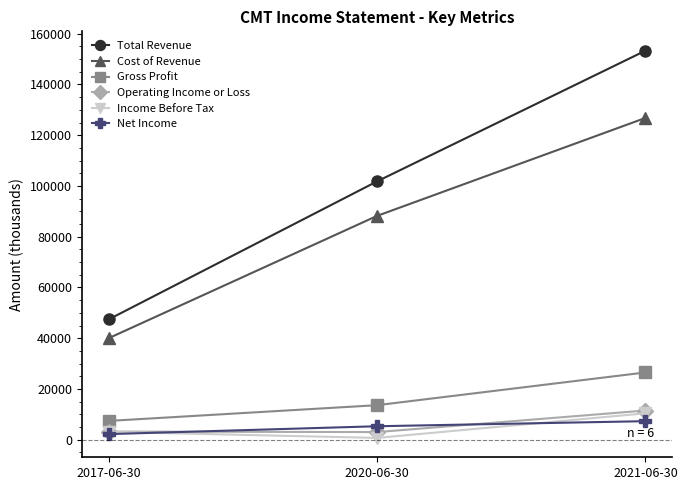

How many values in the Gross Profit series are below 13600?

1